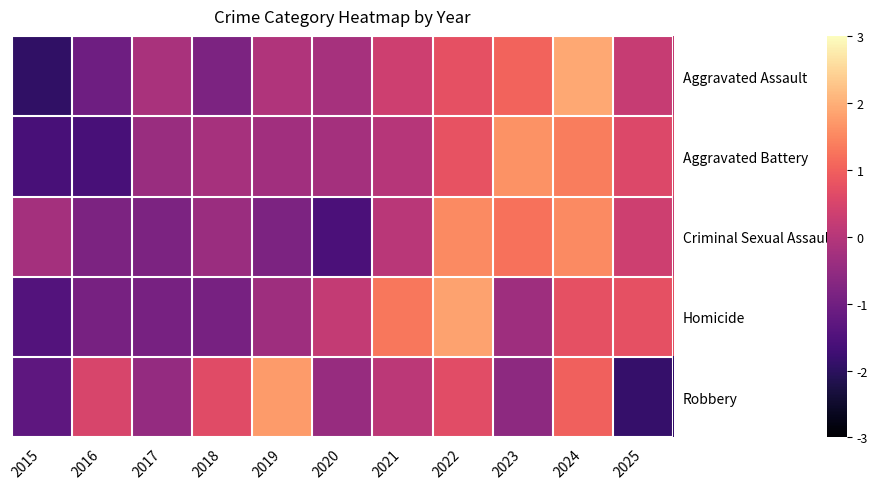

Reading left to right, transcribe all the data shown in this chart.

Aggravated Assault: 2015=-1.9	2016=-1.0	2017=-0.2	2018=-0.8	2019=-0.1	2020=-0.2	2021=0.3	2022=0.7	2023=1.1	2024=1.9	2025=0.2
Aggravated Battery: 2015=-1.6	2016=-1.6	2017=-0.4	2018=-0.2	2019=-0.3	2020=-0.3	2021=0.0	2022=0.8	2023=1.6	2024=1.4	2025=0.6
Criminal Sexual Assault: 2015=-0.2	2016=-0.8	2017=-0.8	2018=-0.4	2019=-0.8	2020=-1.6	2021=0.1	2022=1.5	2023=1.2	2024=1.5	2025=0.3
Homicide: 2015=-1.4	2016=-0.9	2017=-0.9	2018=-0.9	2019=-0.3	2020=0.2	2021=1.3	2022=1.8	2023=-0.3	2024=0.7	2025=0.7
Robbery: 2015=-1.3	2016=0.5	2017=-0.5	2018=0.6	2019=1.7	2020=-0.4	2021=0.1	2022=0.7	2023=-0.6	2024=1.0	2025=-1.9